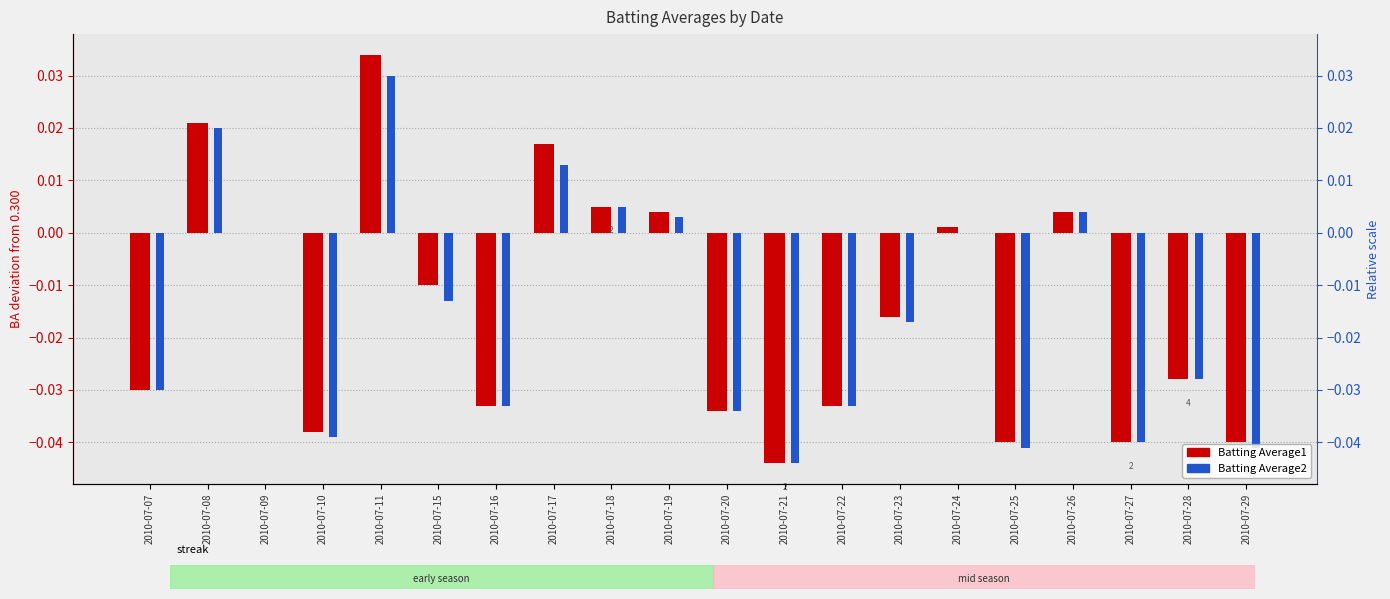

How many data points in Batting Average2 are less than 0?

12